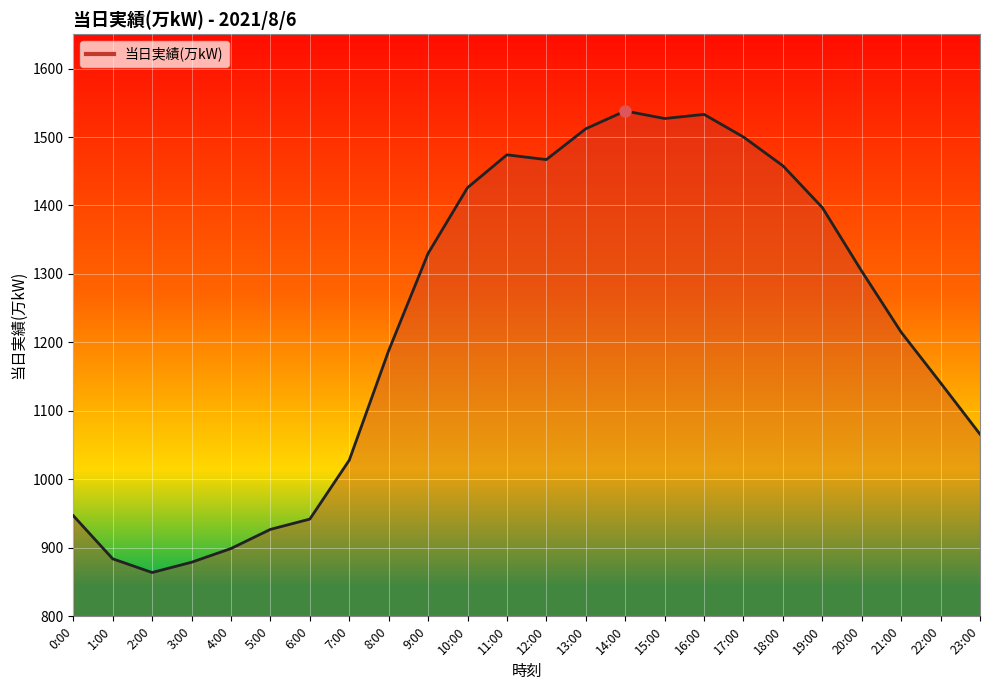

At which label is the value closest to 1201?

8:00